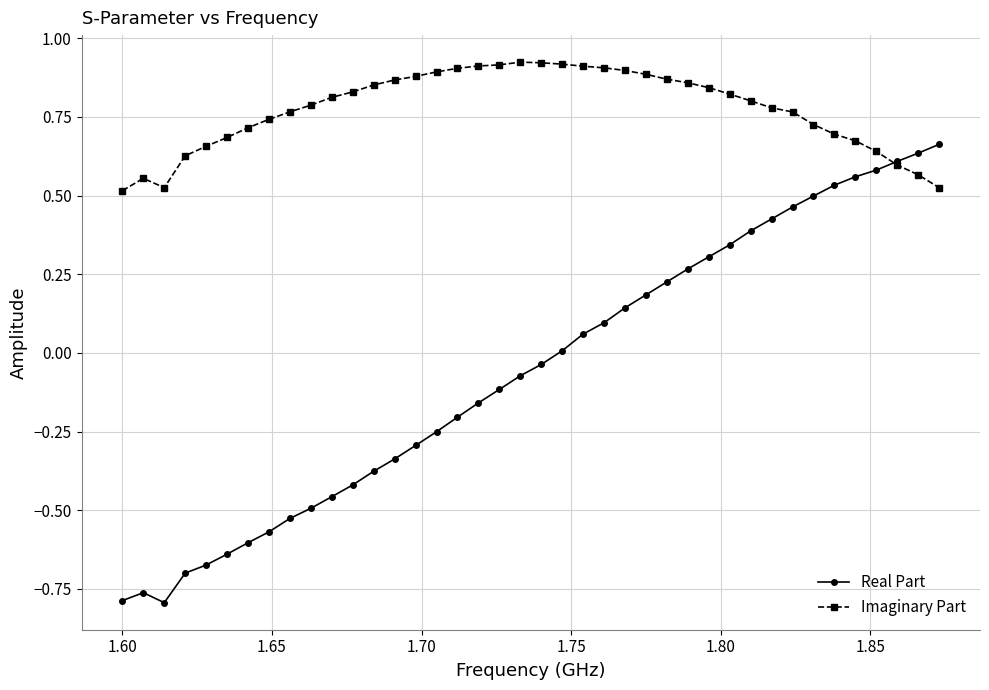

Which series has the widest spread of values?

Real Part